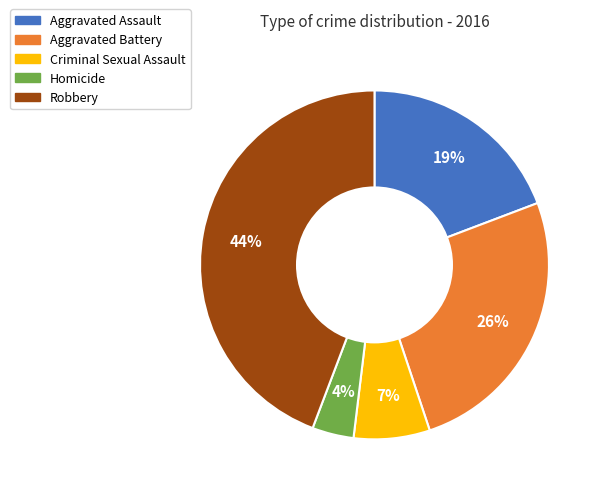

Is it true that Aggravated Assault is 19% of the pie?

True